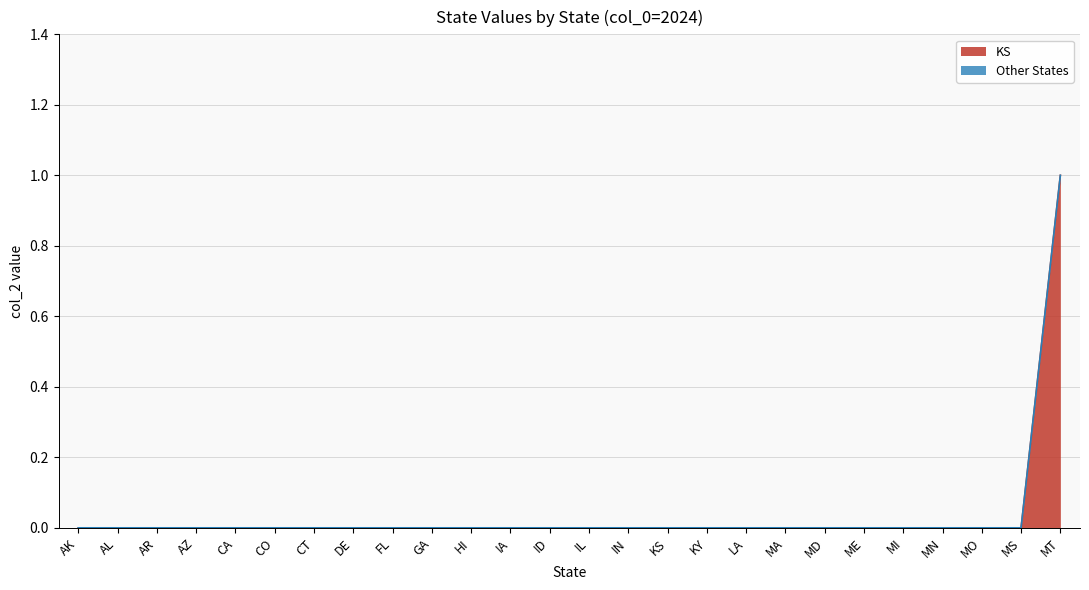

Reading left to right, list all the values displayed in this chart.

0	0	0	0	0	0	0	0	0	0	0	0	0	0	0	0	0	0	0	0	0	0	0	0	0	1